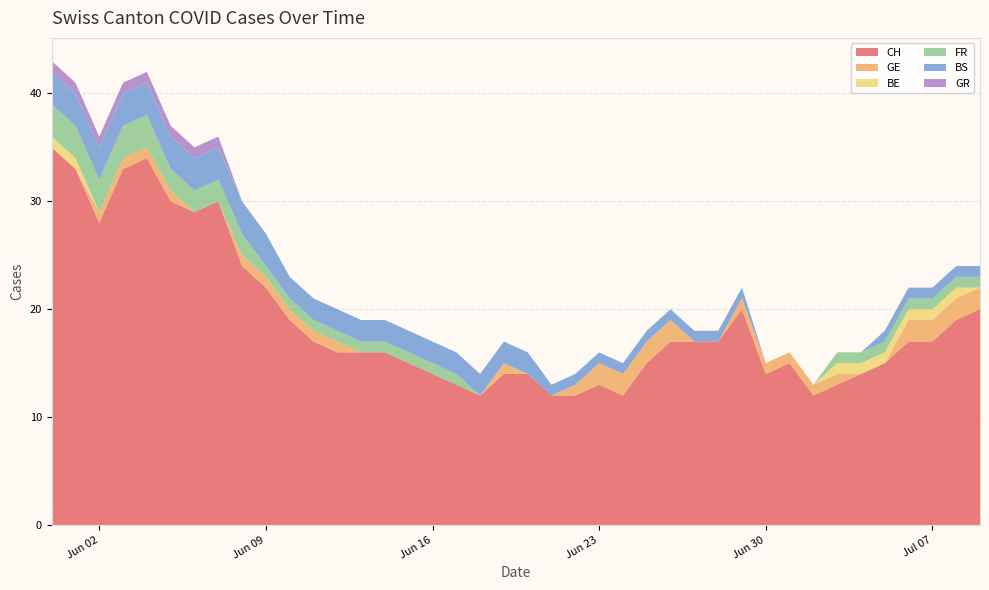

Reading left to right, what are all the values shown in this chart?

CH: 0=35	1=33	2=28	3=33	4=34	5=30	6=29	7=30	8=24	9=22	10=19	11=17	12=16	13=16	14=16	15=15	16=14	17=13	18=12	19=14	20=14	21=12	22=12	23=13	24=12	25=15	26=17	27=17	28=17	29=20	30=14	31=15	32=12	33=13	34=14	35=15	36=17	37=17	38=19	39=20
GE: 0=0	1=0	2=1	3=1	4=1	5=1	6=0	7=0	8=1	9=1	10=1	11=1	12=1	13=0	14=0	15=0	16=0	17=0	18=0	19=1	20=0	21=0	22=1	23=2	24=2	25=2	26=2	27=0	28=0	29=1	30=1	31=1	32=1	33=1	34=0	35=0	36=2	37=2	38=2	39=2
BE: 0=1	1=1	2=0	3=0	4=0	5=0	6=0	7=0	8=0	9=0	10=0	11=0	12=0	13=0	14=0	15=0	16=0	17=0	18=0	19=0	20=0	21=0	22=0	23=0	24=0	25=0	26=0	27=0	28=0	29=0	30=0	31=0	32=0	33=1	34=1	35=1	36=1	37=1	38=1	39=0
FR: 0=3	1=3	2=3	3=3	4=3	5=2	6=2	7=2	8=2	9=1	10=1	11=1	12=1	13=1	14=1	15=1	16=1	17=1	18=0	19=0	20=0	21=0	22=0	23=0	24=0	25=0	26=0	27=0	28=0	29=0	30=0	31=0	32=0	33=1	34=1	35=1	36=1	37=1	38=1	39=1
BS: 0=3	1=3	2=3	3=3	4=3	5=3	6=3	7=3	8=3	9=3	10=2	11=2	12=2	13=2	14=2	15=2	16=2	17=2	18=2	19=2	20=2	21=1	22=1	23=1	24=1	25=1	26=1	27=1	28=1	29=1	30=0	31=0	32=0	33=0	34=0	35=1	36=1	37=1	38=1	39=1
GR: 0=1	1=1	2=1	3=1	4=1	5=1	6=1	7=1	8=0	9=0	10=0	11=0	12=0	13=0	14=0	15=0	16=0	17=0	18=0	19=0	20=0	21=0	22=0	23=0	24=0	25=0	26=0	27=0	28=0	29=0	30=0	31=0	32=0	33=0	34=0	35=0	36=0	37=0	38=0	39=0